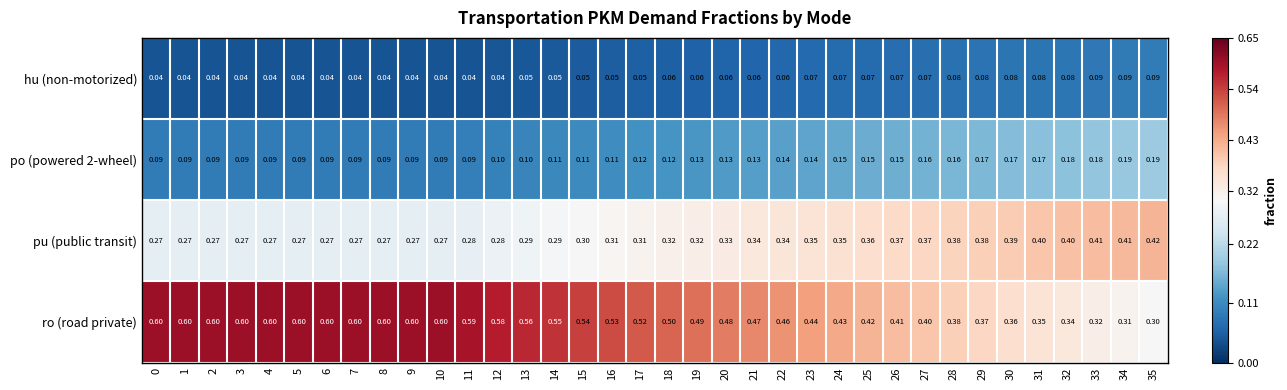

Which series changed the most between 8 and 23?

ro (road private)